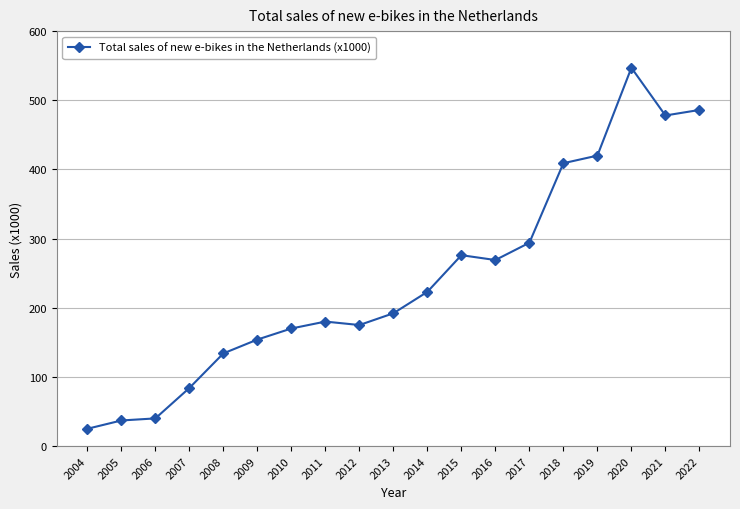

What is the value of the 10th point from the left?

192